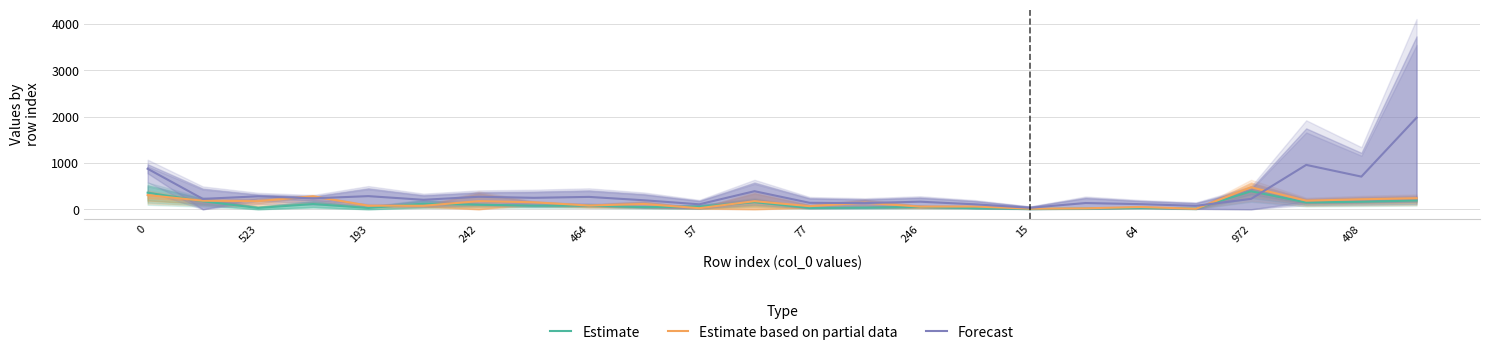

Is the value of Estimate at 972 greater than the value of Forecast at 242?

Yes